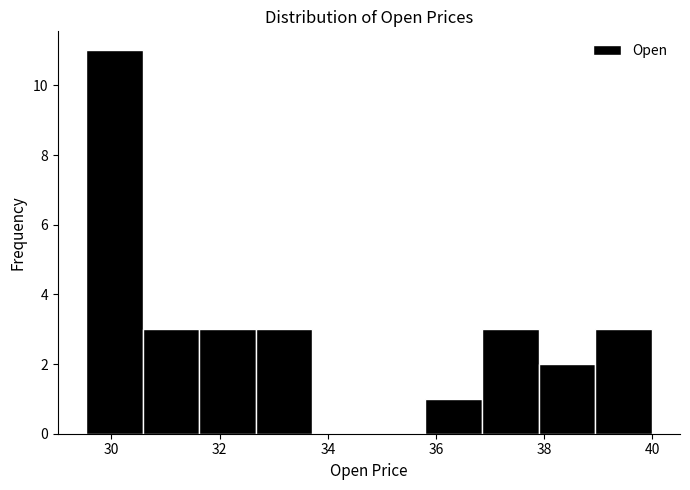

What is the height of the bar covering 39.0 to 40.0 on the x-axis? Neither the bar edges nor the heights are printed on the chart, so give them approximately, as read against the axes.

3